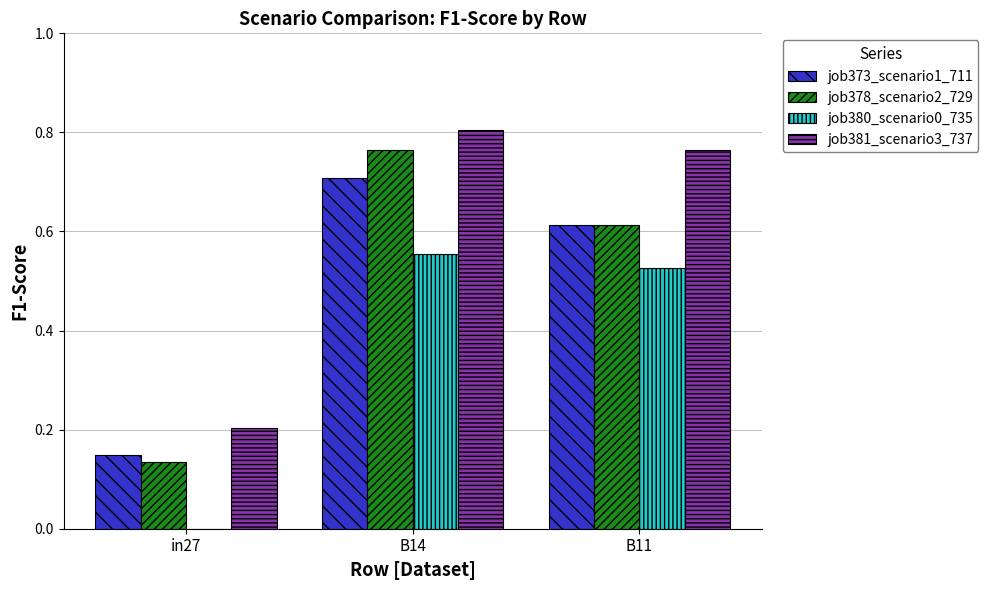

How many groups of bars are there?

3